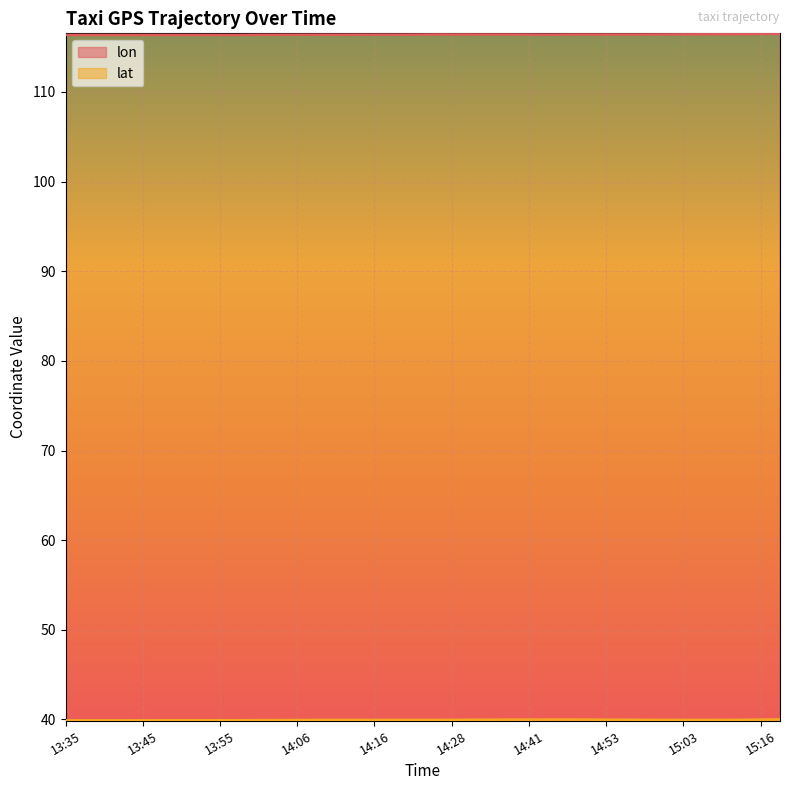

True or false: lat and lon cross at least once.

False